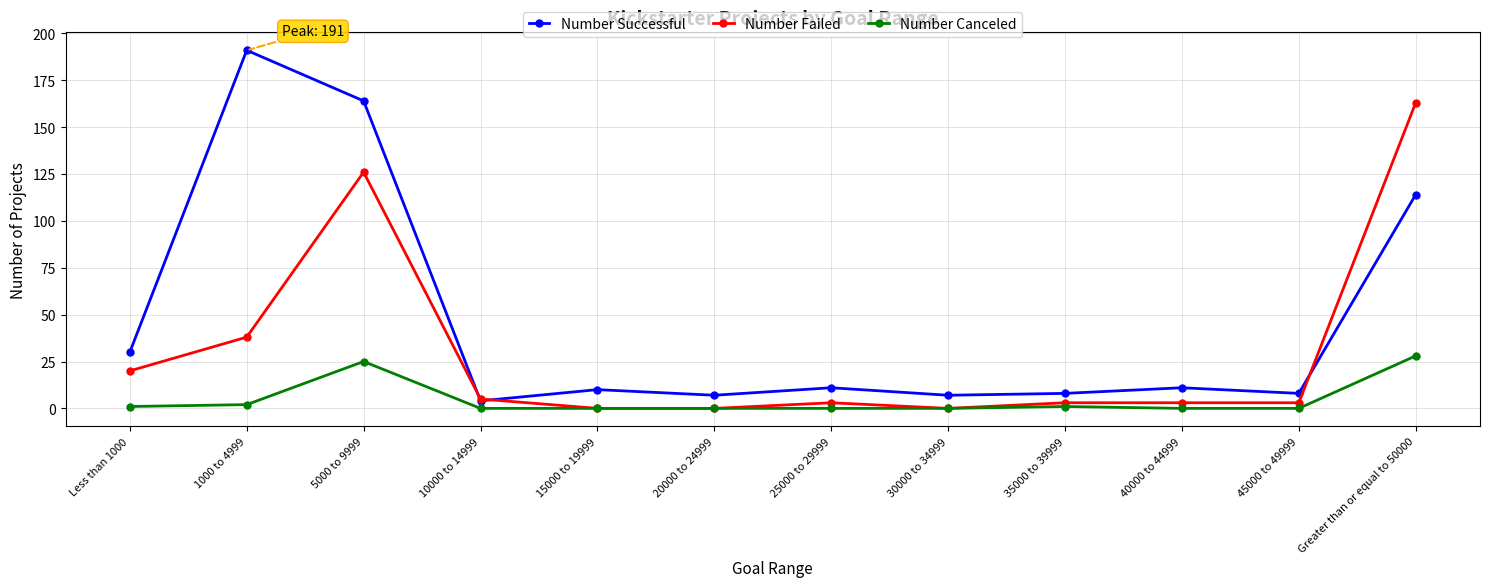

How many lines are shown in the chart?

3